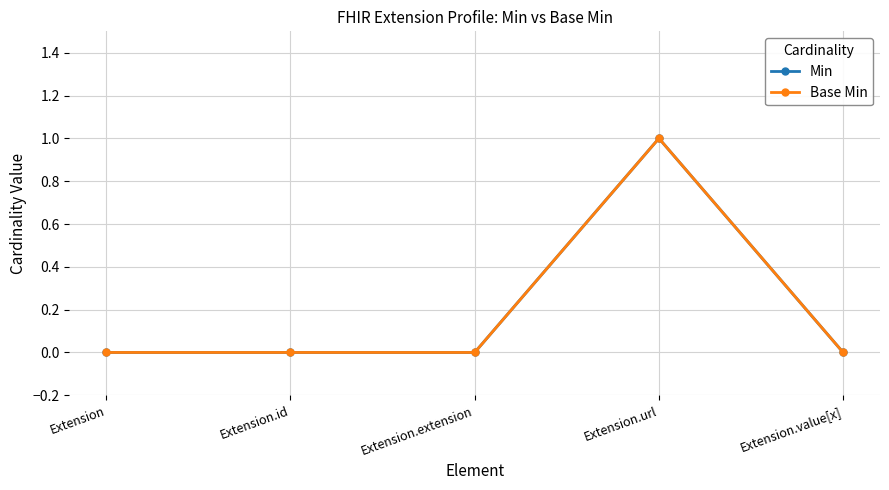

Which series has the widest spread of values?

Min